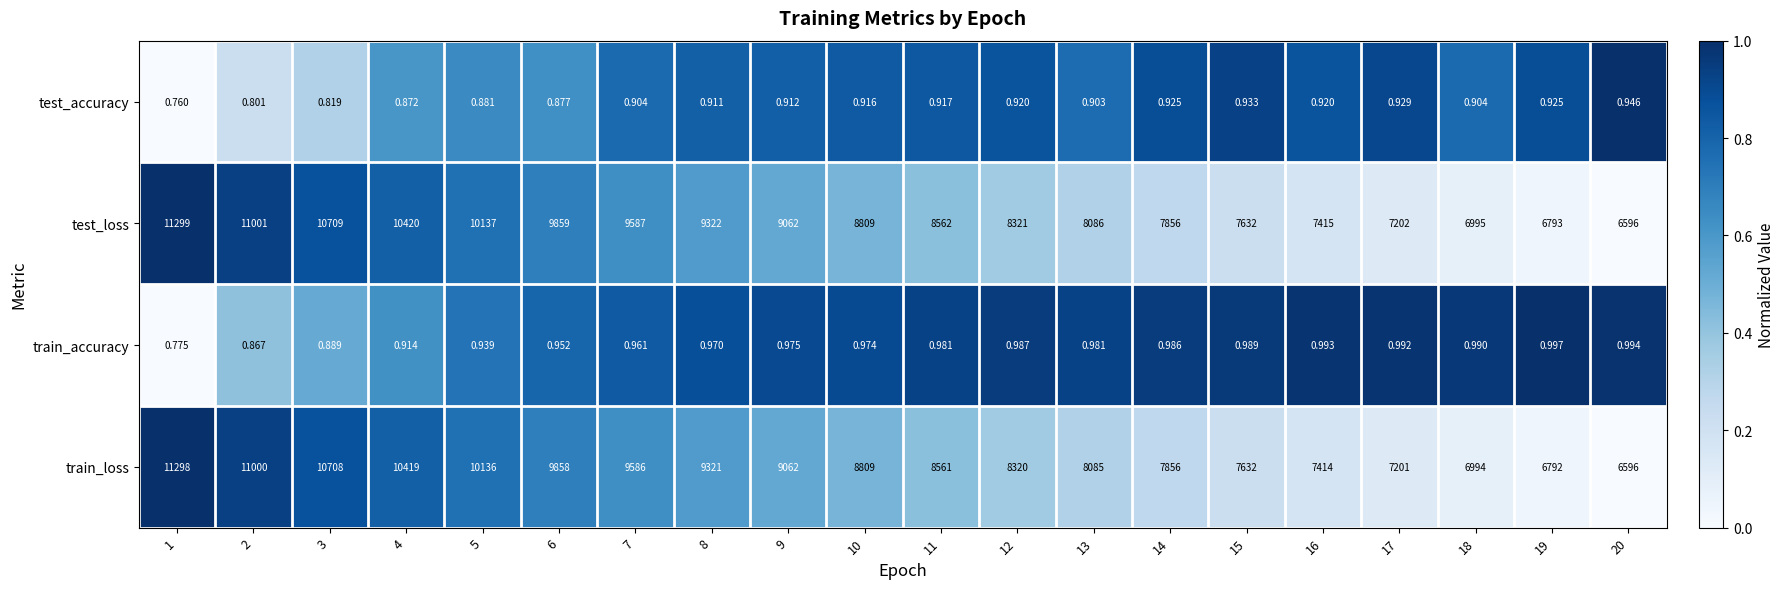

Rank the series by their maximum value, from lowest to highest.

test_accuracy, train_accuracy, train_loss, test_loss